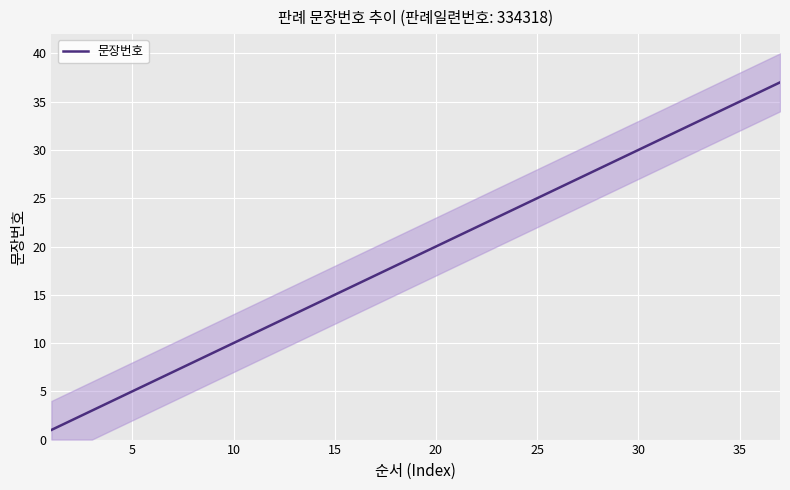

What is the sum of all values?

703